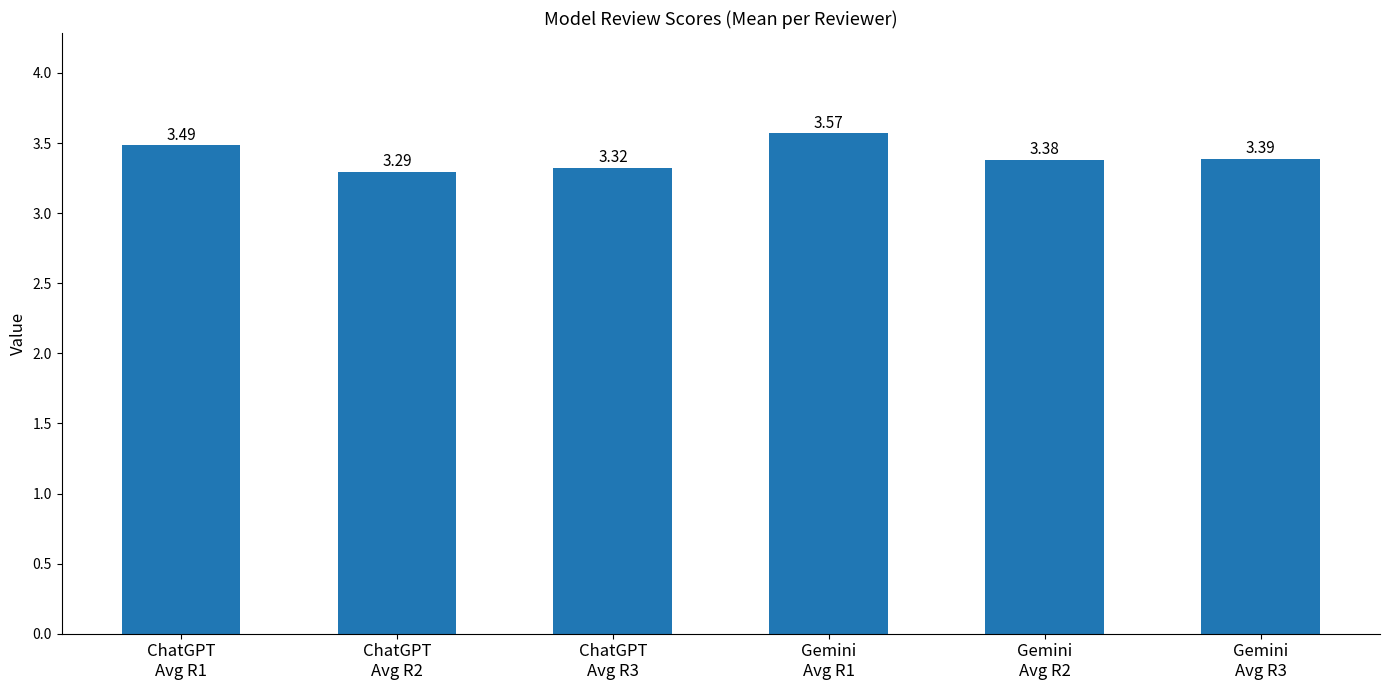

Rank the categories by value from lowest to highest.

ChatGPT
Avg R2, ChatGPT
Avg R3, Gemini
Avg R2, Gemini
Avg R3, ChatGPT
Avg R1, Gemini
Avg R1